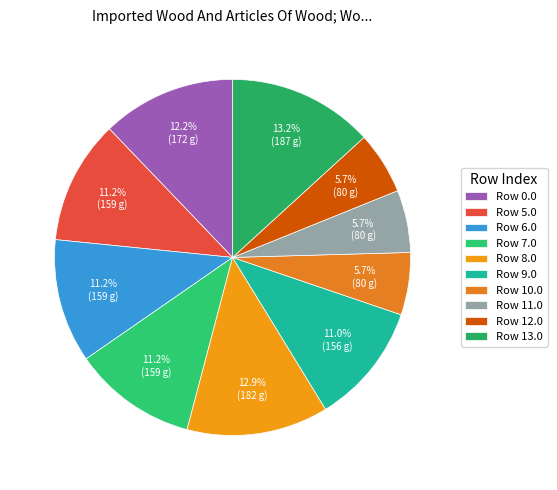

Count the number of slices in the pie.

10